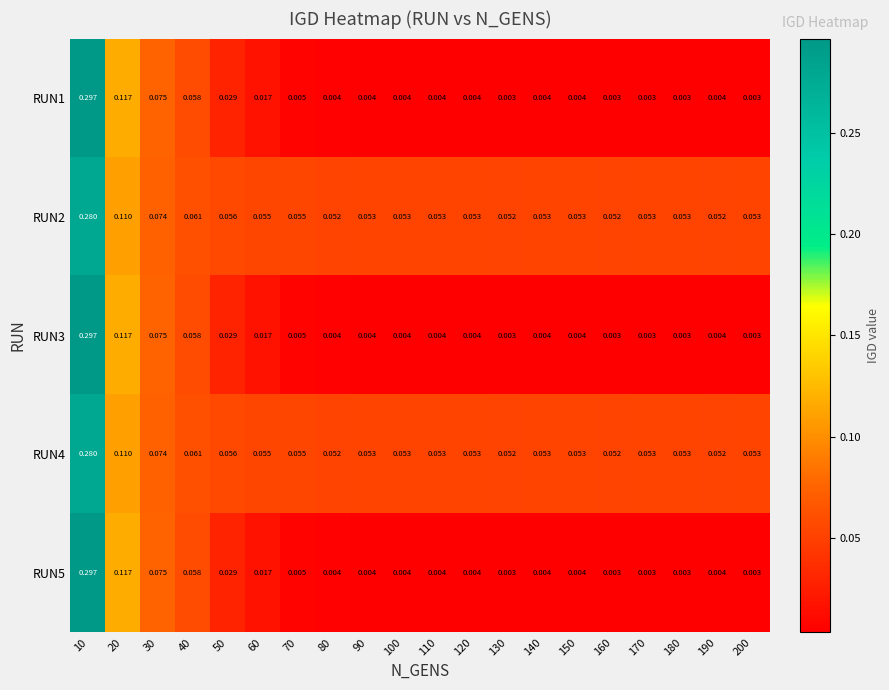

Is the value of RUN2 at 90 greater than the value of RUN3 at 190?

Yes